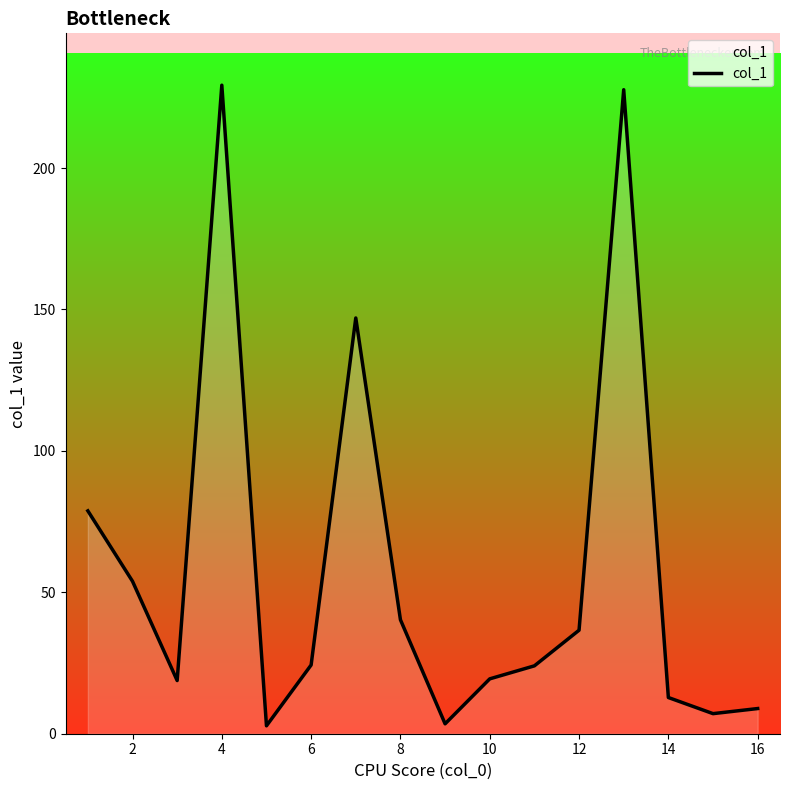

What is the greatest value displayed?

229.3